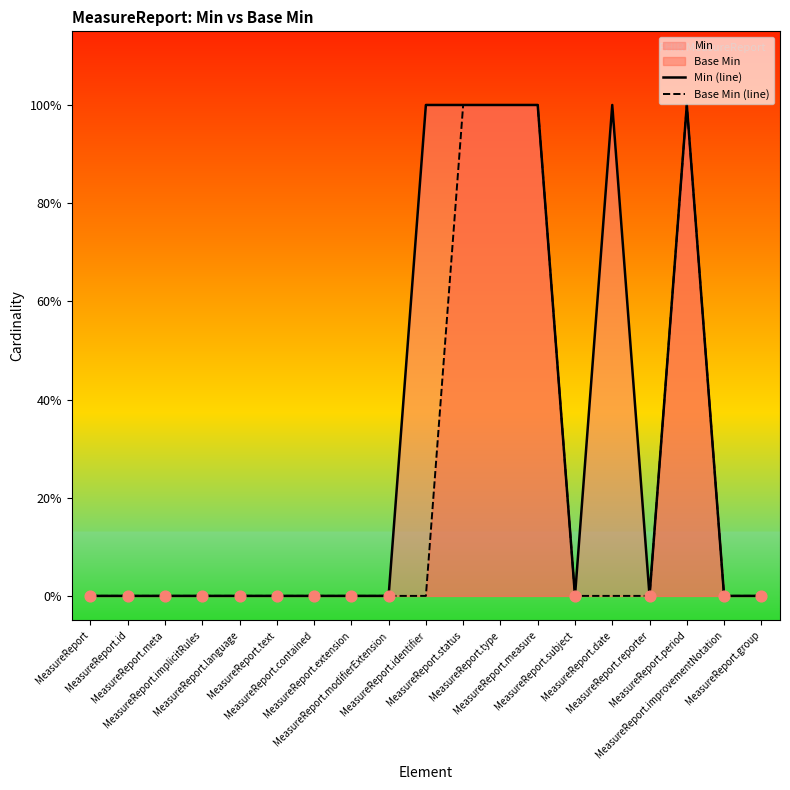

Which series has the widest spread of Y values?

Min (line)